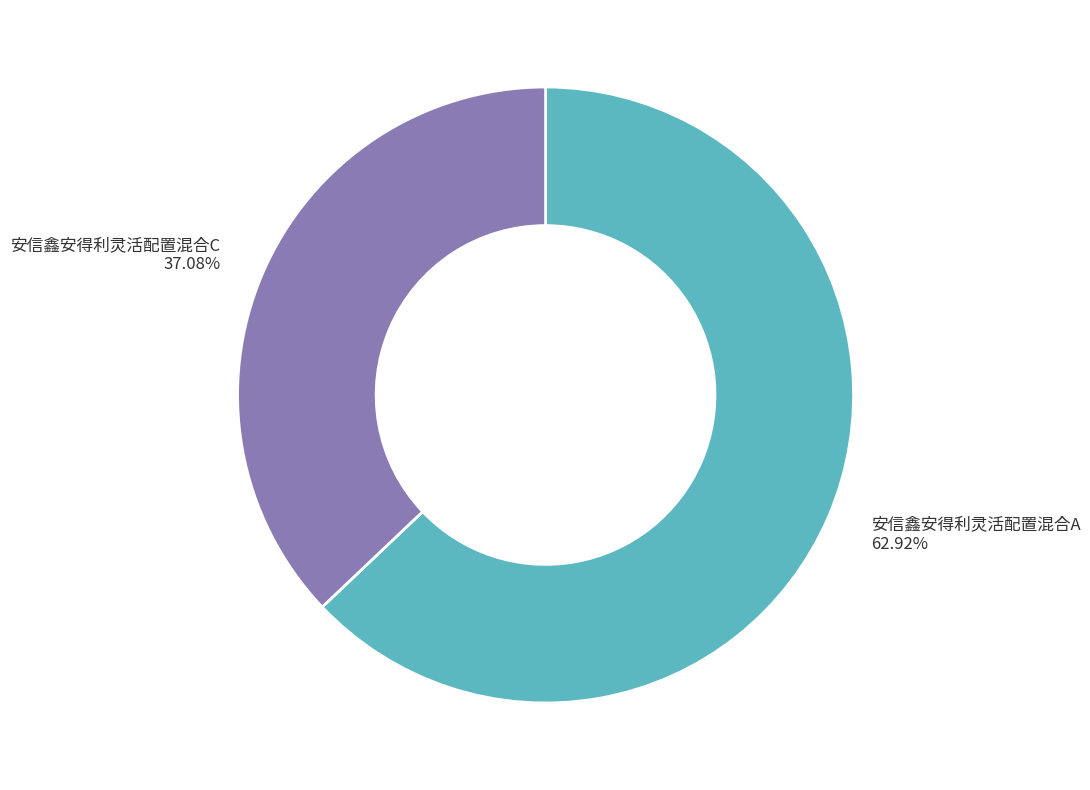

Which slice represents more than half of the pie?

安信鑫安得利灵活配置混合A